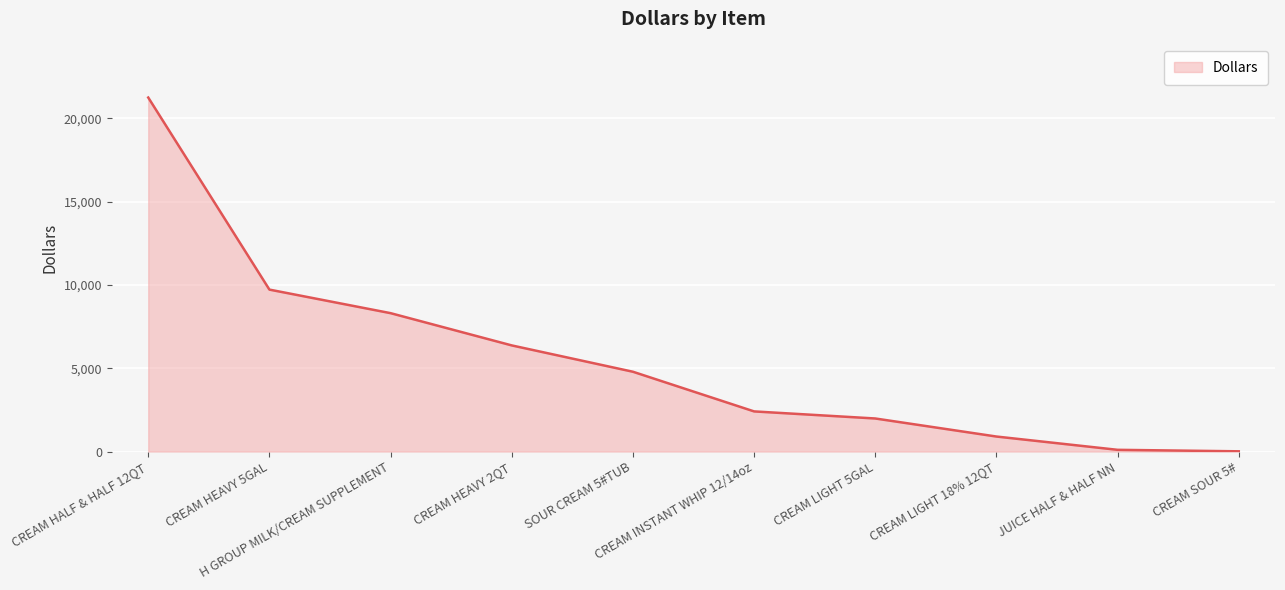

Is it true that the value at CREAM HALF & HALF 12QT is 21251.9?

True